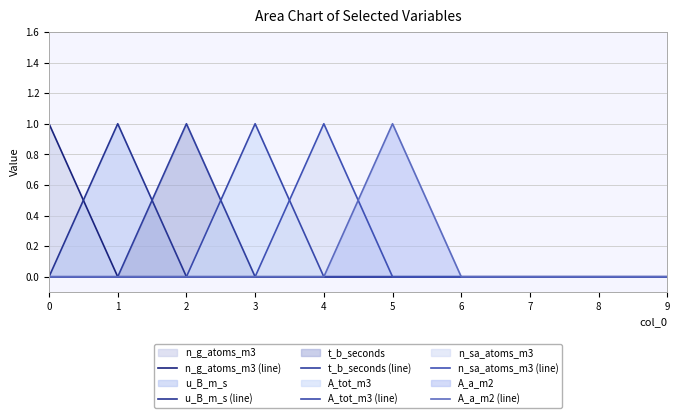

True or false: n_g_atoms_m3 (line) and n_sa_atoms_m3 (line) intersect in this chart.

False